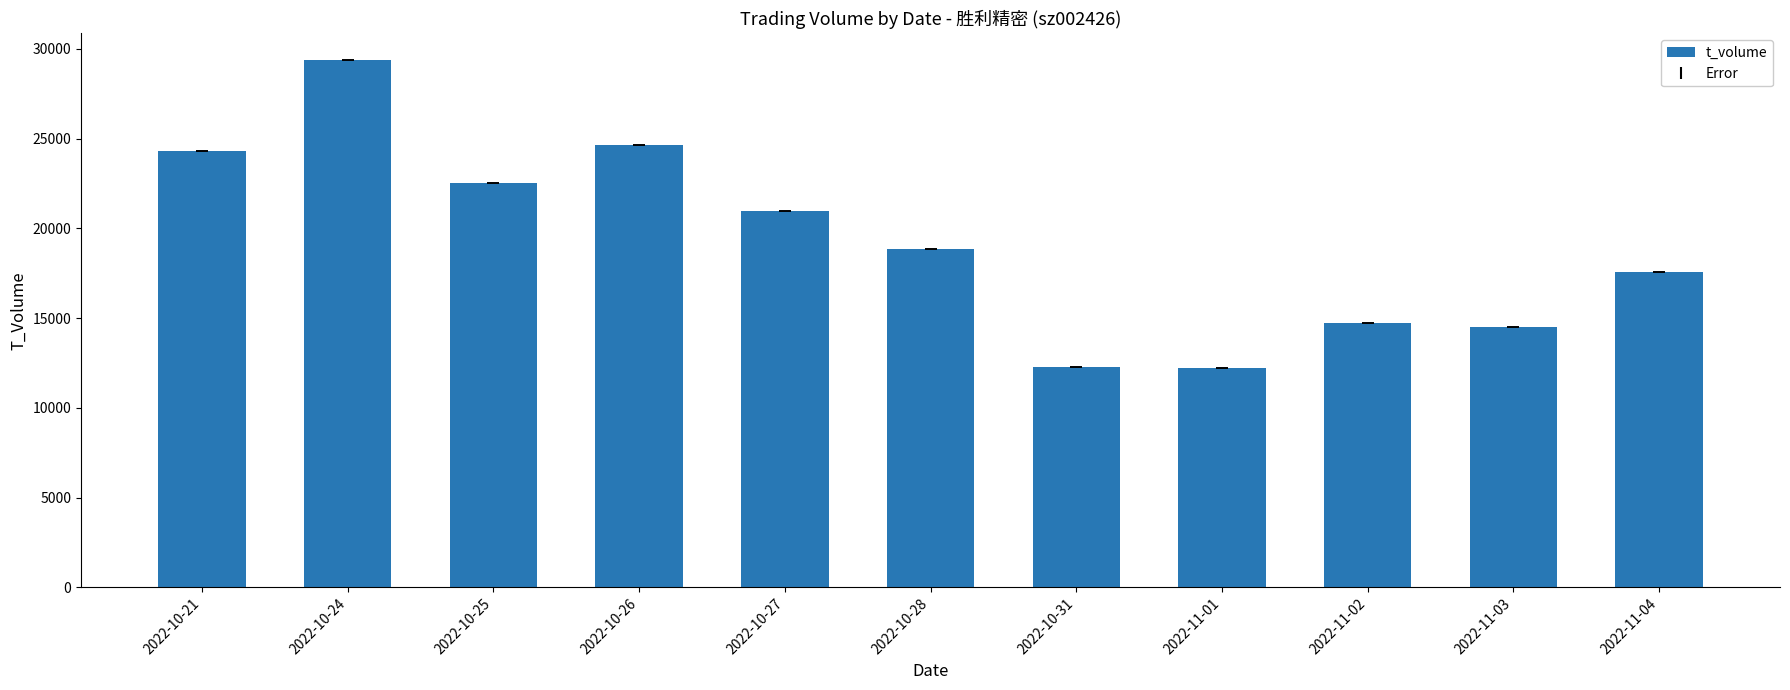

What is the difference between the maximum and second lowest values?

17133